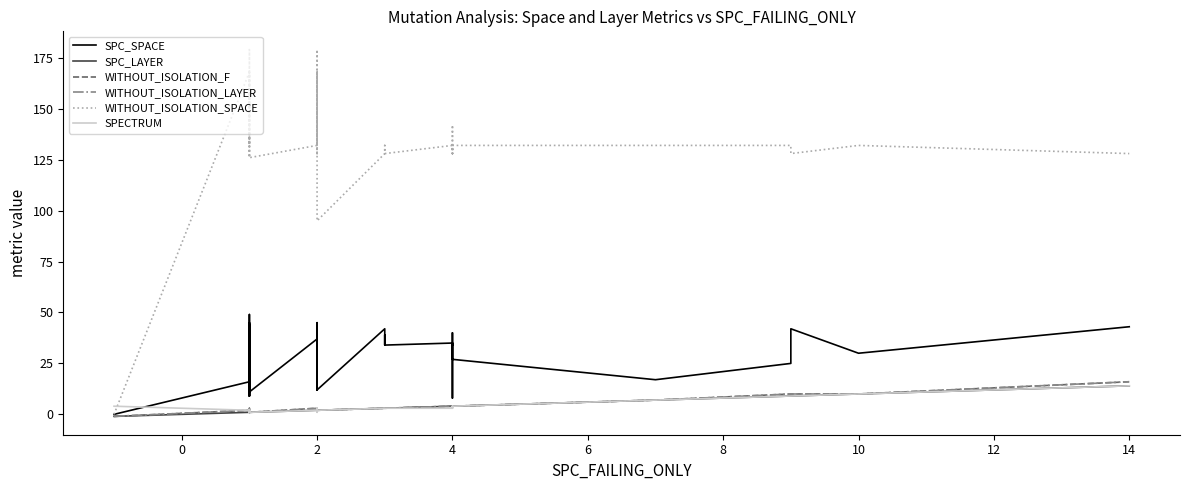

Is it true that SPECTRUM equals 1 at 2?

False